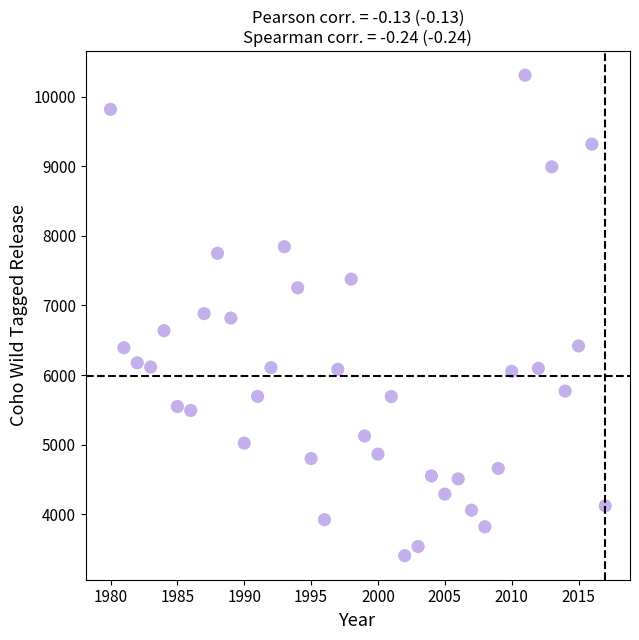

What is the range of Y values (max minus min)?

6911